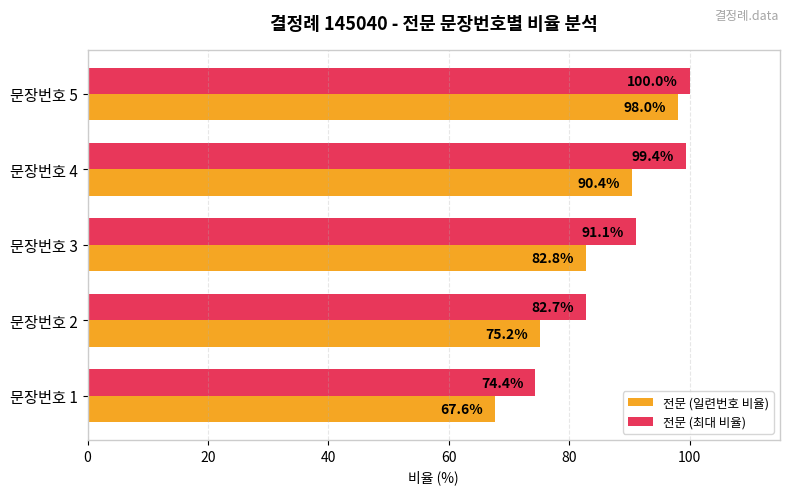

At which category is the sum across all series the highest?

문장번호 5